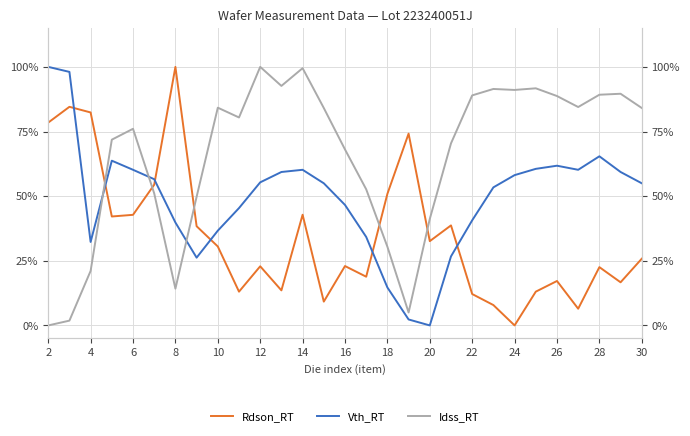

Does the chart display data point markers on the line(s)?

No